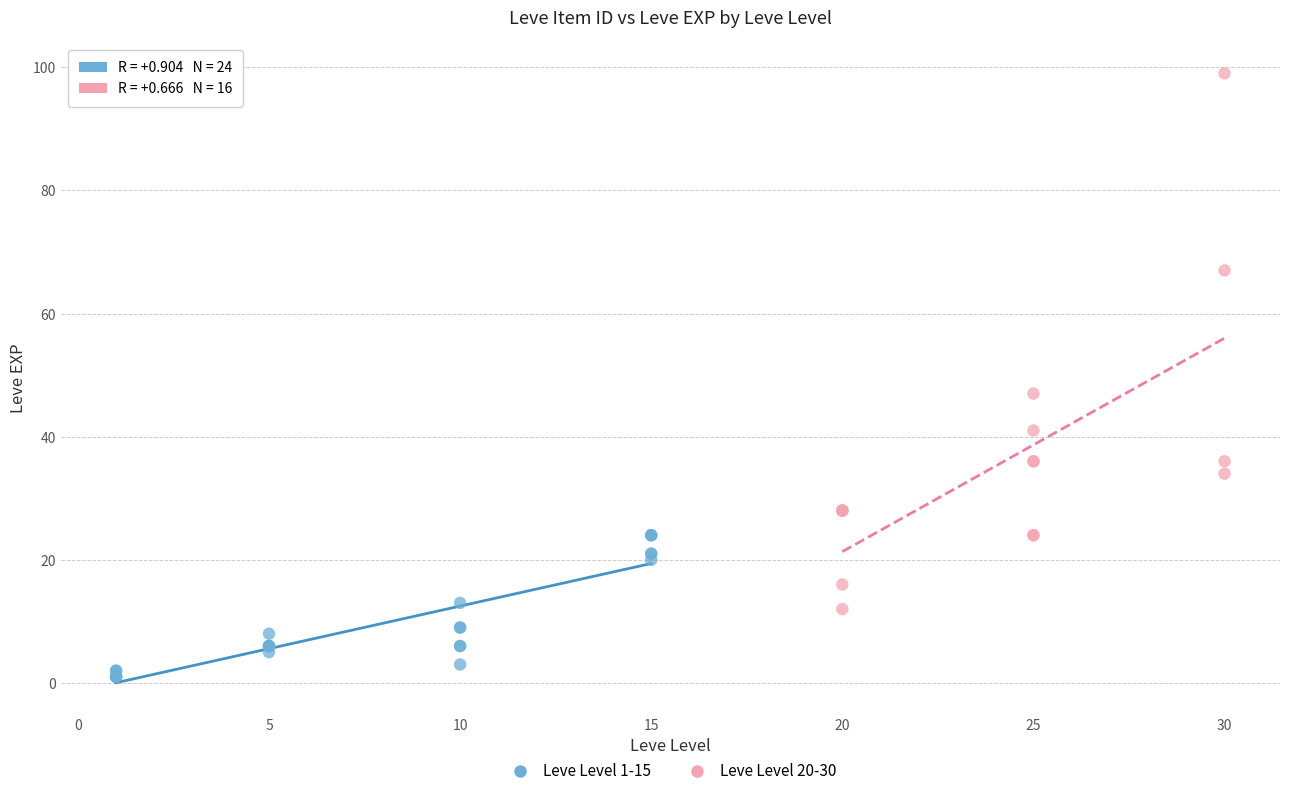

Which series has the widest spread of Y values?

Leve Level 20-30